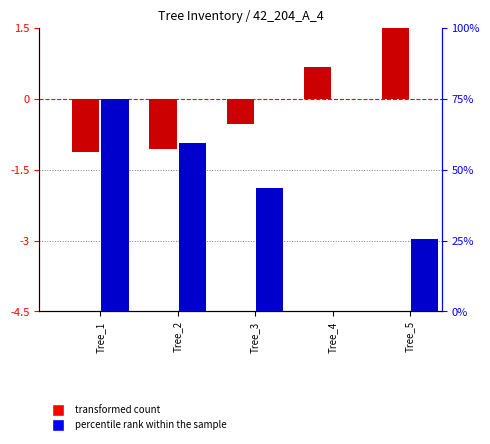

Is the value of percentile rank within the sample at Tree_4 greater than the value of transformed count at Tree_1?

Yes